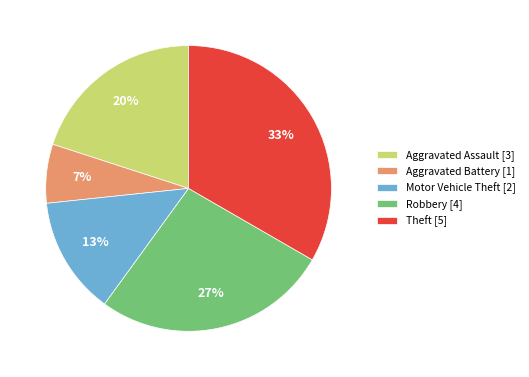

Which slice is the smallest?

Aggravated Battery